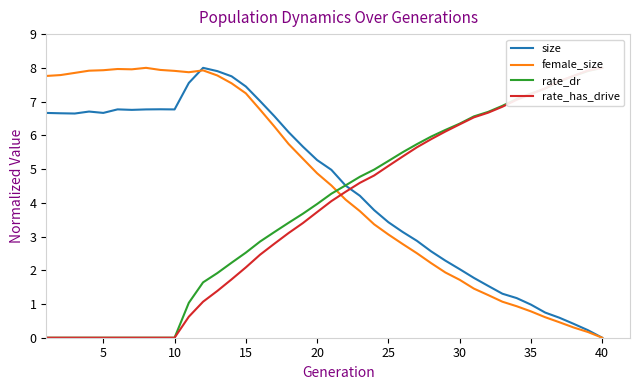

True or false: size and rate_has_drive cross at least once.

True